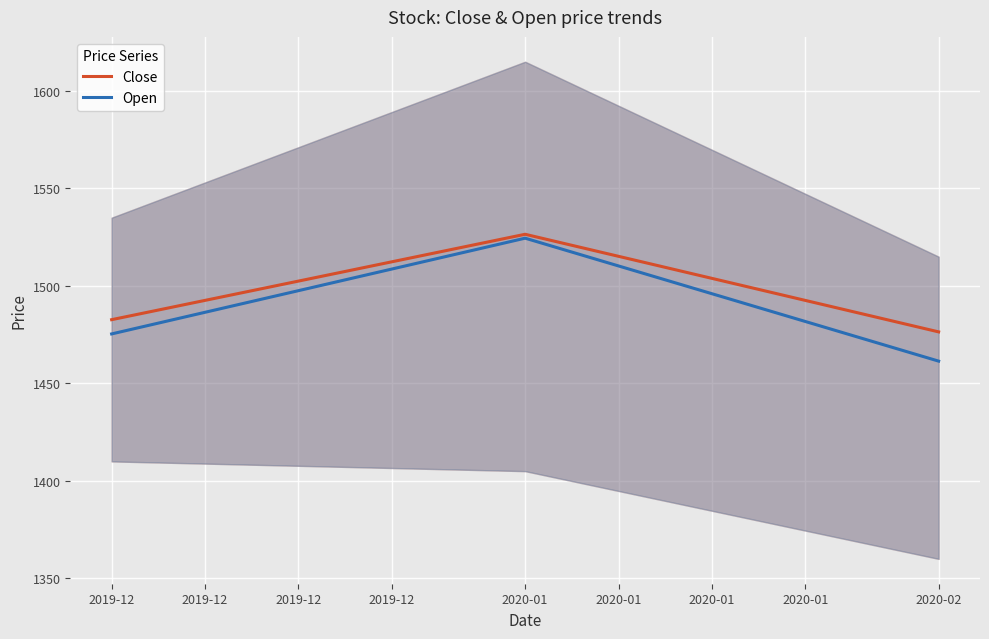

Where is Open nearest to the value 1492?

2019-12